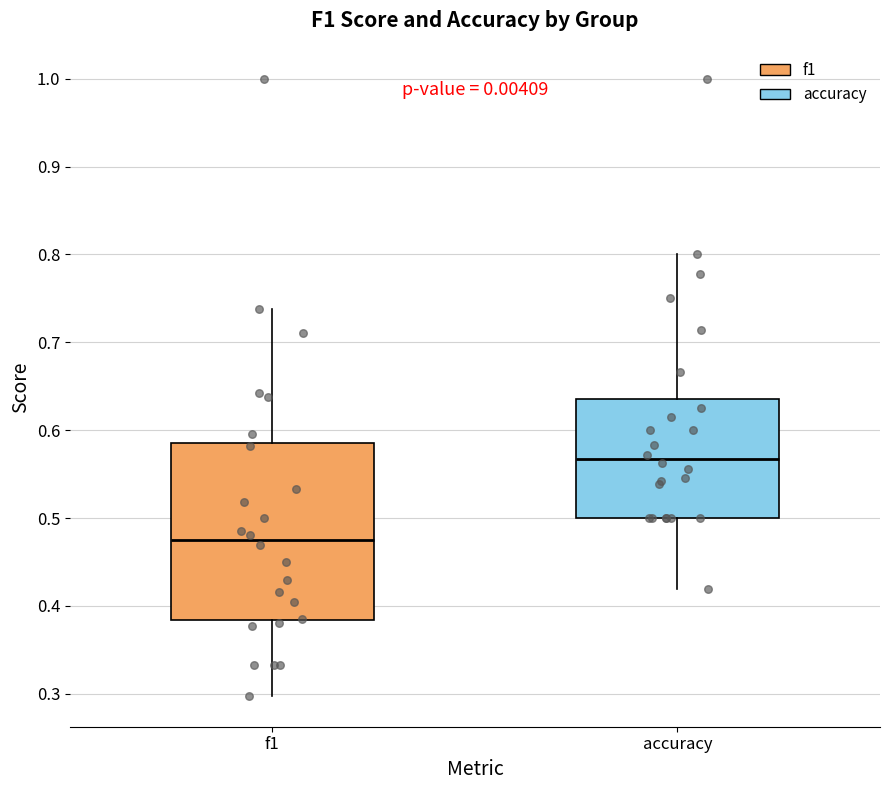

Where does the median line of the box for accuracy sit on the y-axis? The values are not printed on the chart, so give them approximately, as read against the axis.

0.57